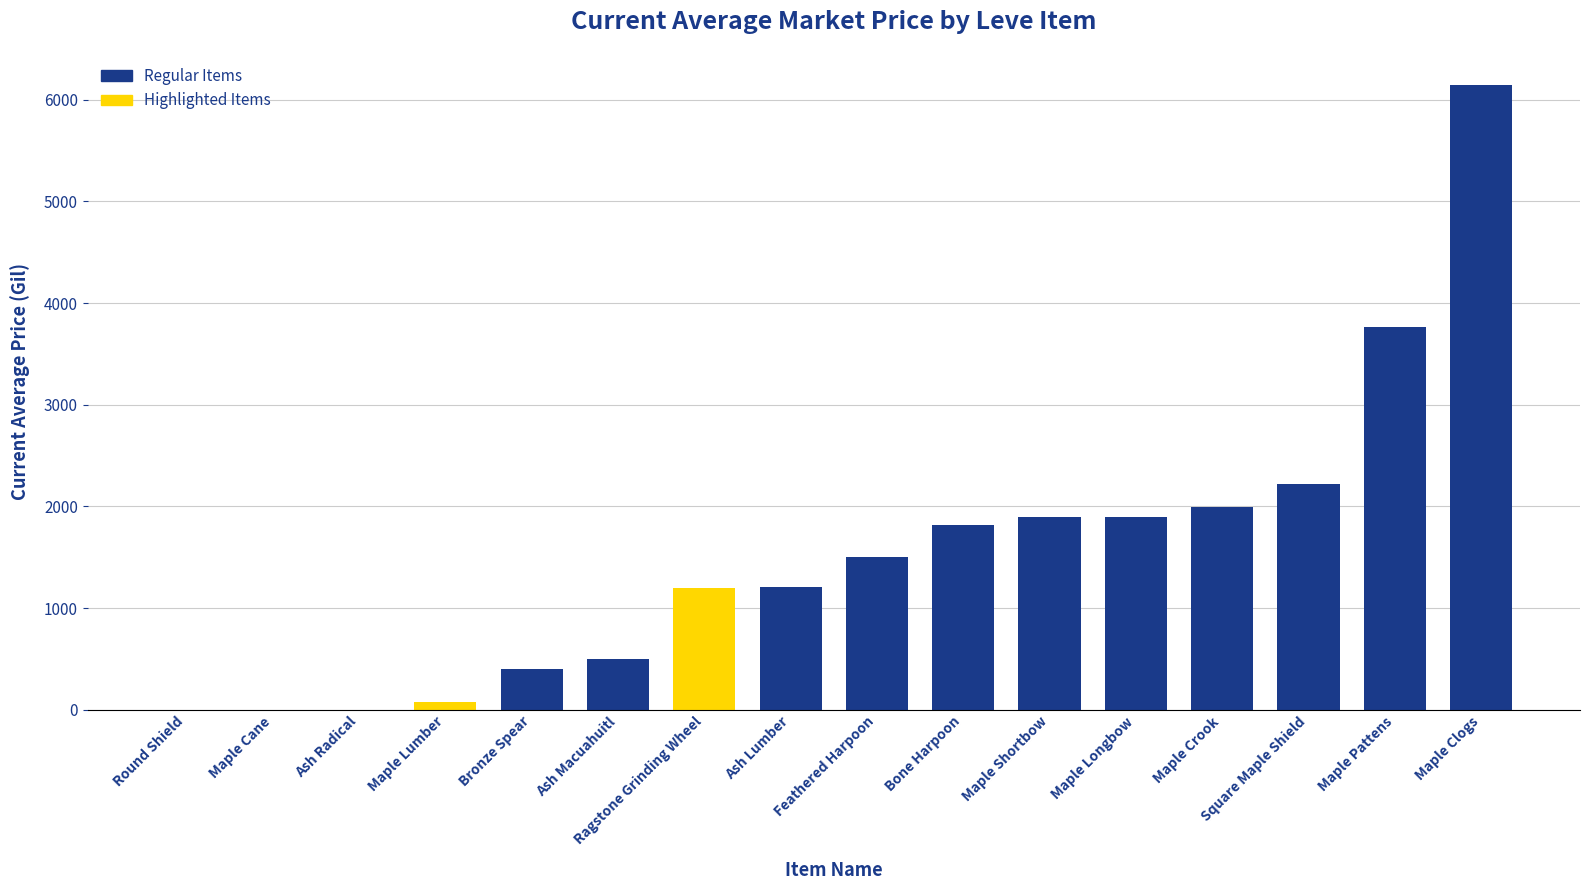

Where is the data nearest to the value 3071?

Maple Pattens